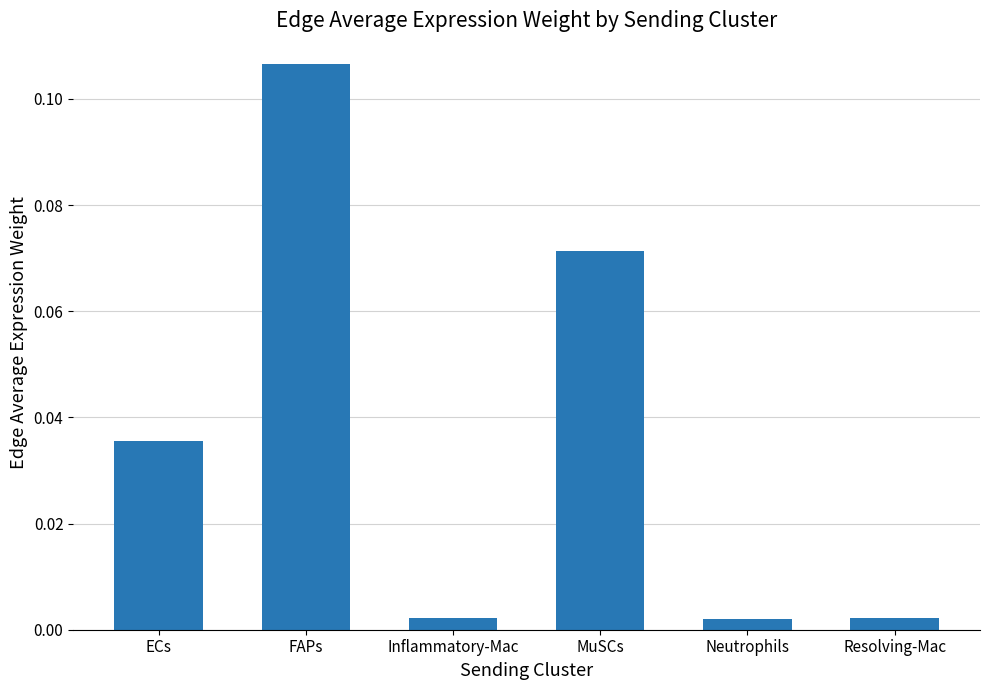

Which has a higher value, ECs or Inflammatory-Mac?

ECs